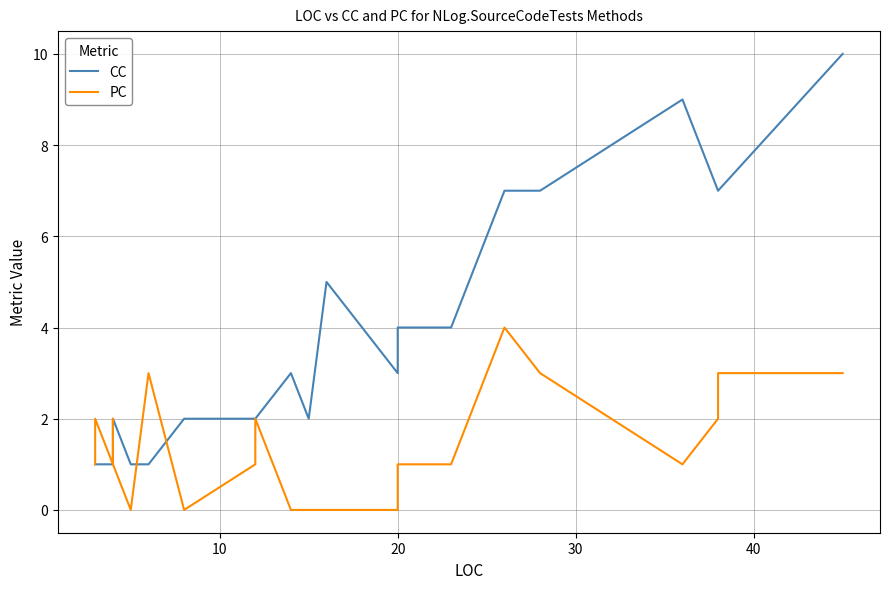

What is the label of the 3rd point from the right?

20